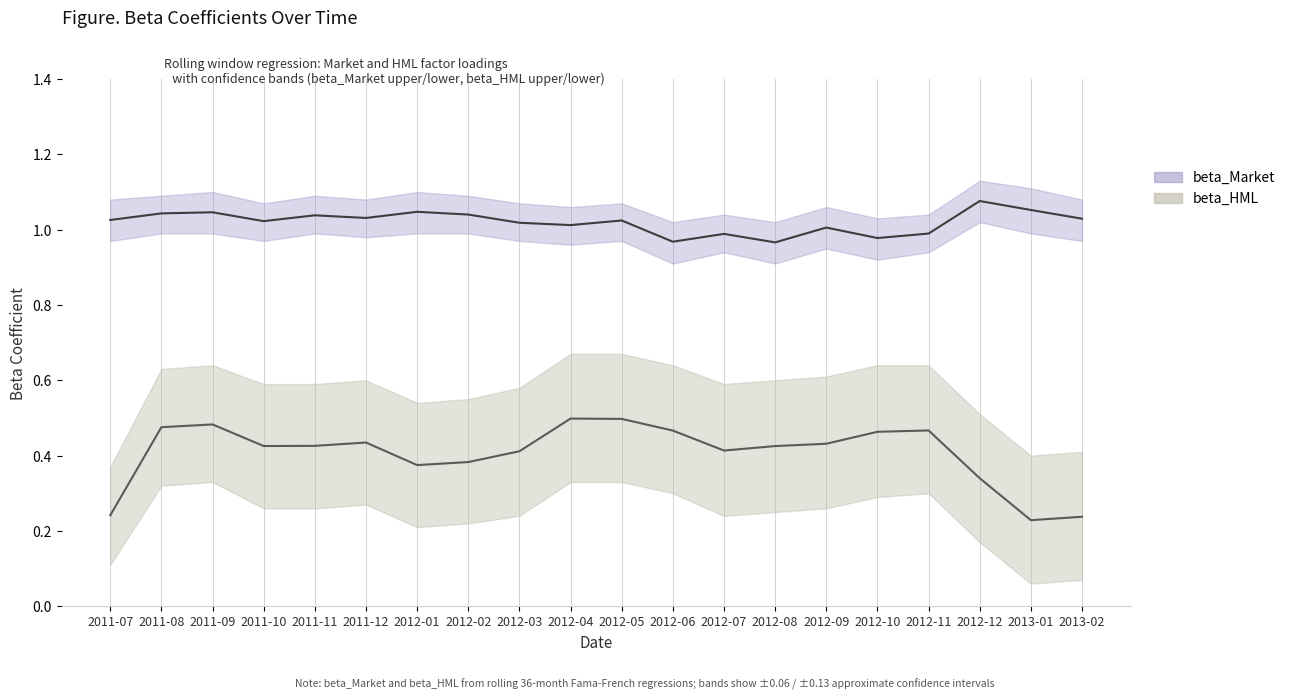

What is the difference between the second highest and minimum values in the beta_Market series?

0.1